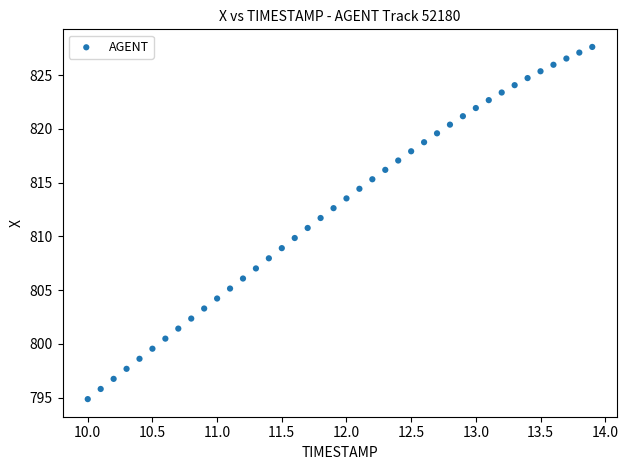

What is the range of X values (max minus min)?

3.9